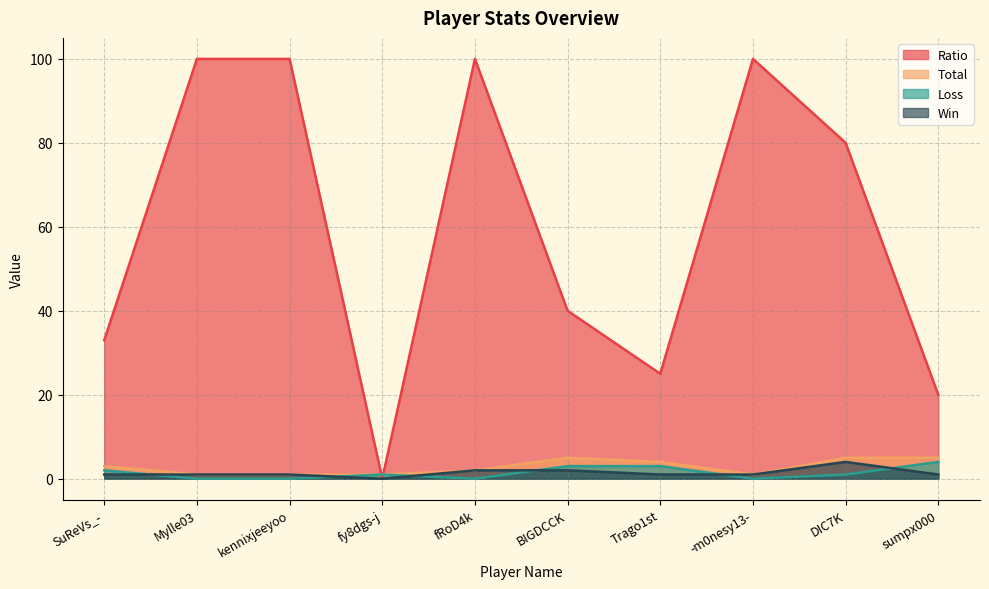

Where does the Win series first go above 1?

fRoD4k